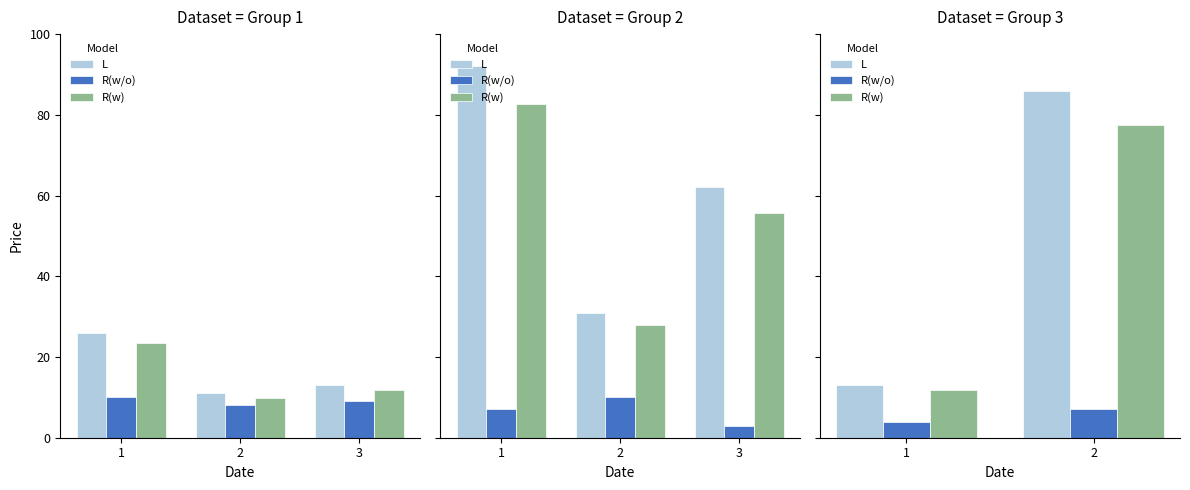

Between 1 and 2, which series saw the biggest shift?

L